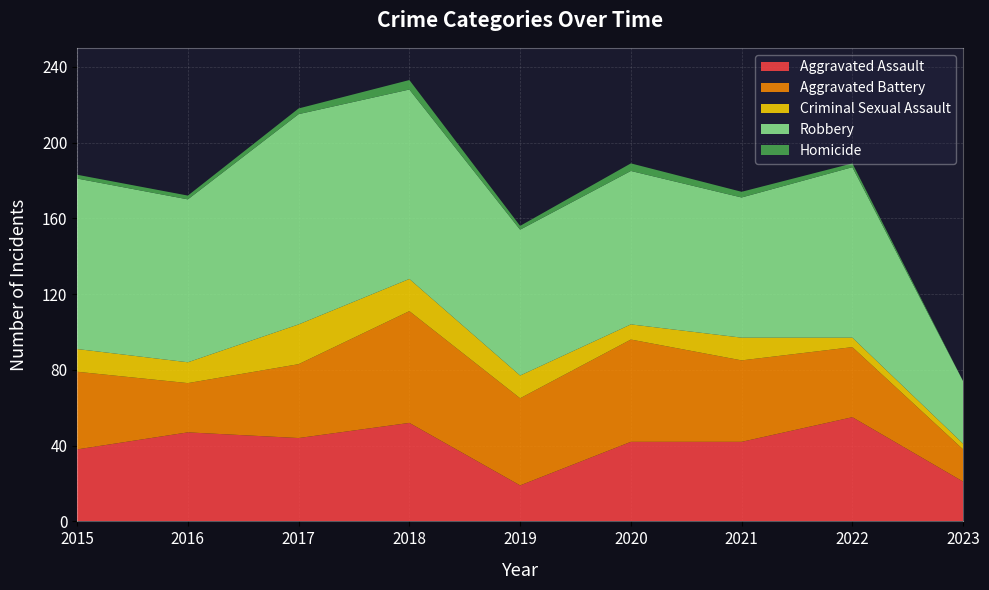

Reading right to left, extract all data points from this chart.

Aggravated Assault: 2023=21	2022=55	2021=42	2020=42	2019=19	2018=52	2017=44	2016=47	2015=38
Aggravated Battery: 2023=17	2022=37	2021=43	2020=54	2019=46	2018=59	2017=39	2016=26	2015=41
Criminal Sexual Assault: 2023=3	2022=5	2021=12	2020=8	2019=12	2018=17	2017=21	2016=11	2015=12
Robbery: 2023=33	2022=90	2021=74	2020=81	2019=77	2018=100	2017=111	2016=86	2015=90
Homicide: 2023=0	2022=2	2021=3	2020=4	2019=2	2018=5	2017=3	2016=2	2015=2